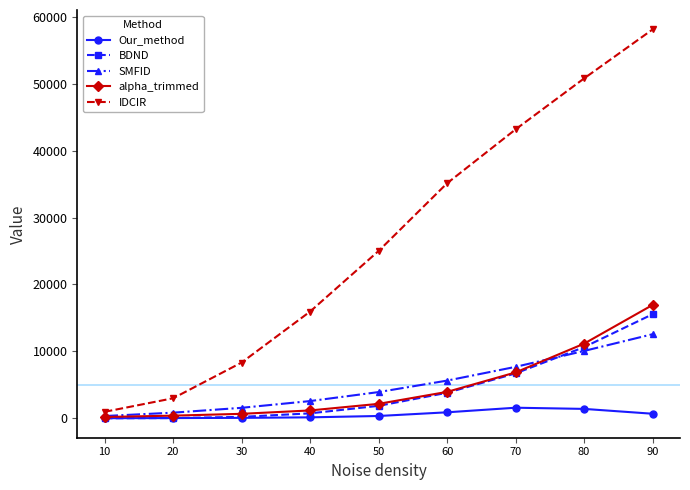

True or false: BDND has more than 2 interior local peaks.

False